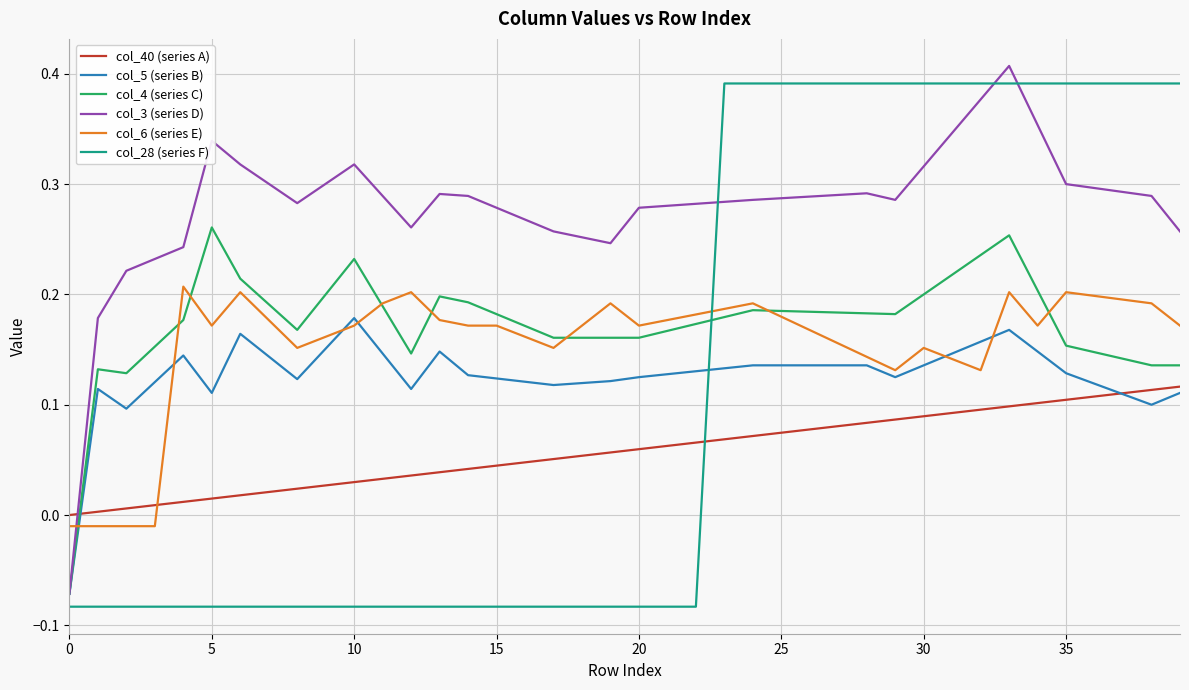

How many lines are shown in the chart?

6